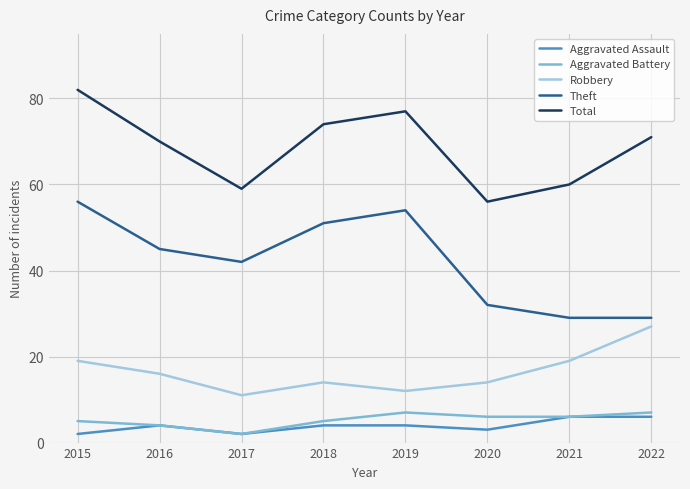

Does the chart display data point markers on the line(s)?

No